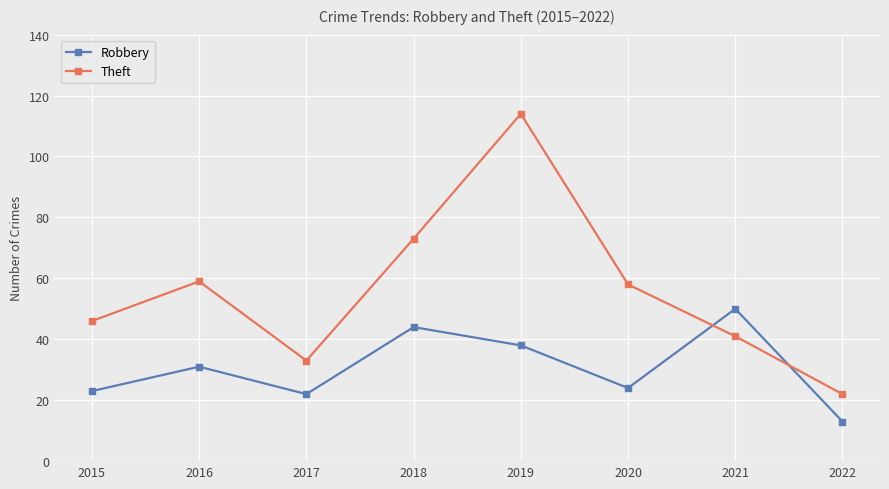

The value of Theft at 2019 is 65. True or false?

False